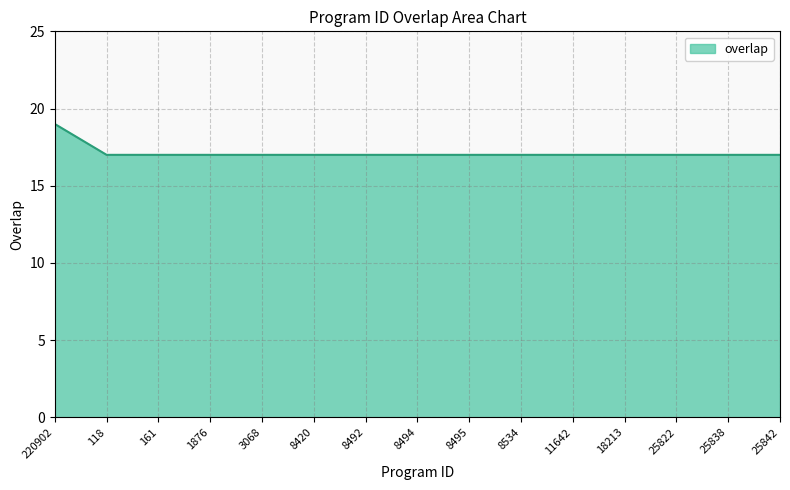

What is the ratio of the value at 25838 to the value at 220902?

0.9